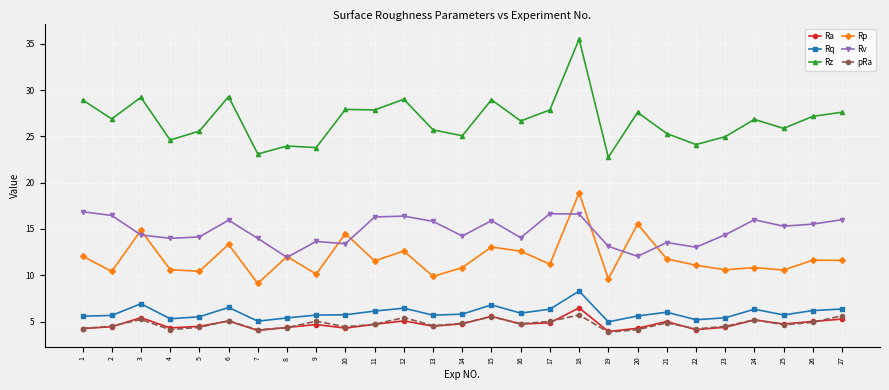

What is the value of the pRa point at the 26th from the left?

4.9